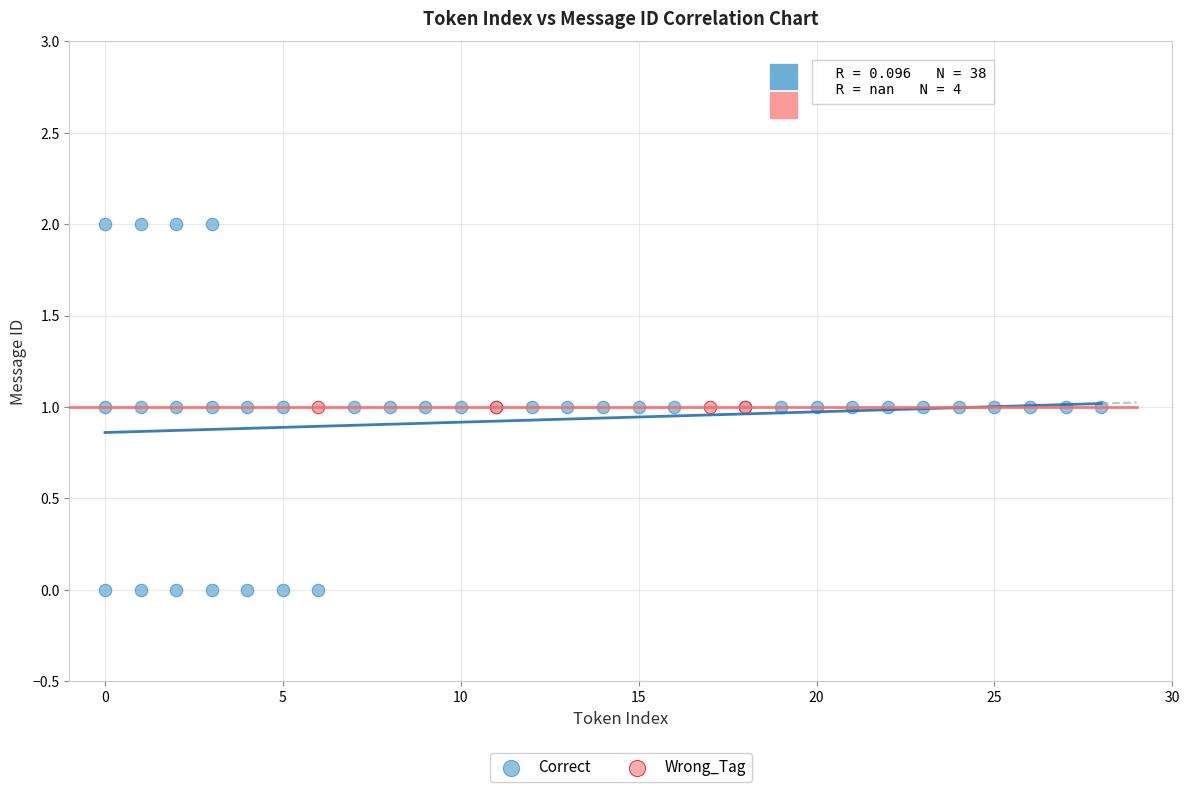

Which series reaches the minimum Y coordinate?

Correct